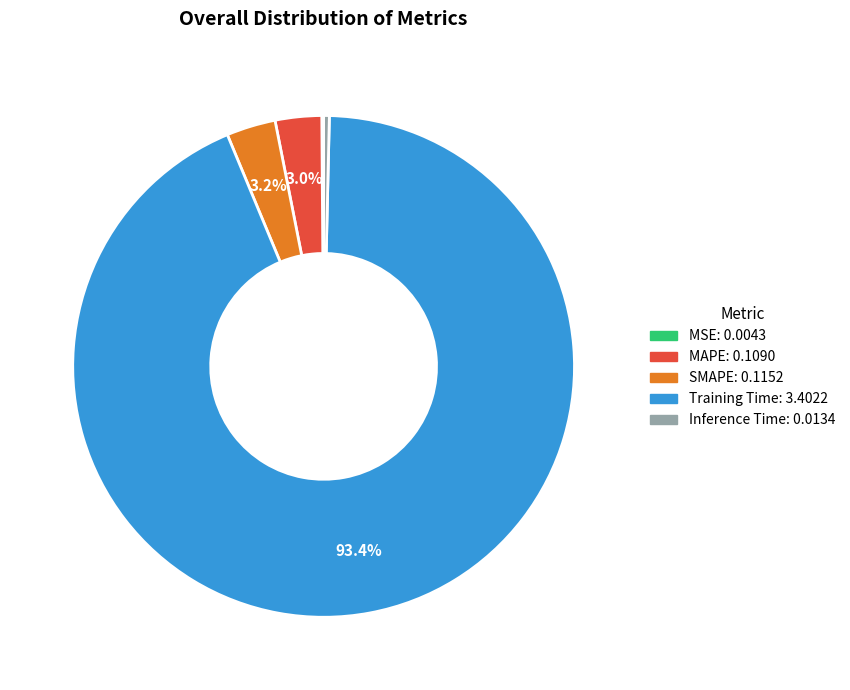

To the nearest percent, what is the difference between the Inference Time and SMAPE slice percentages?

3%